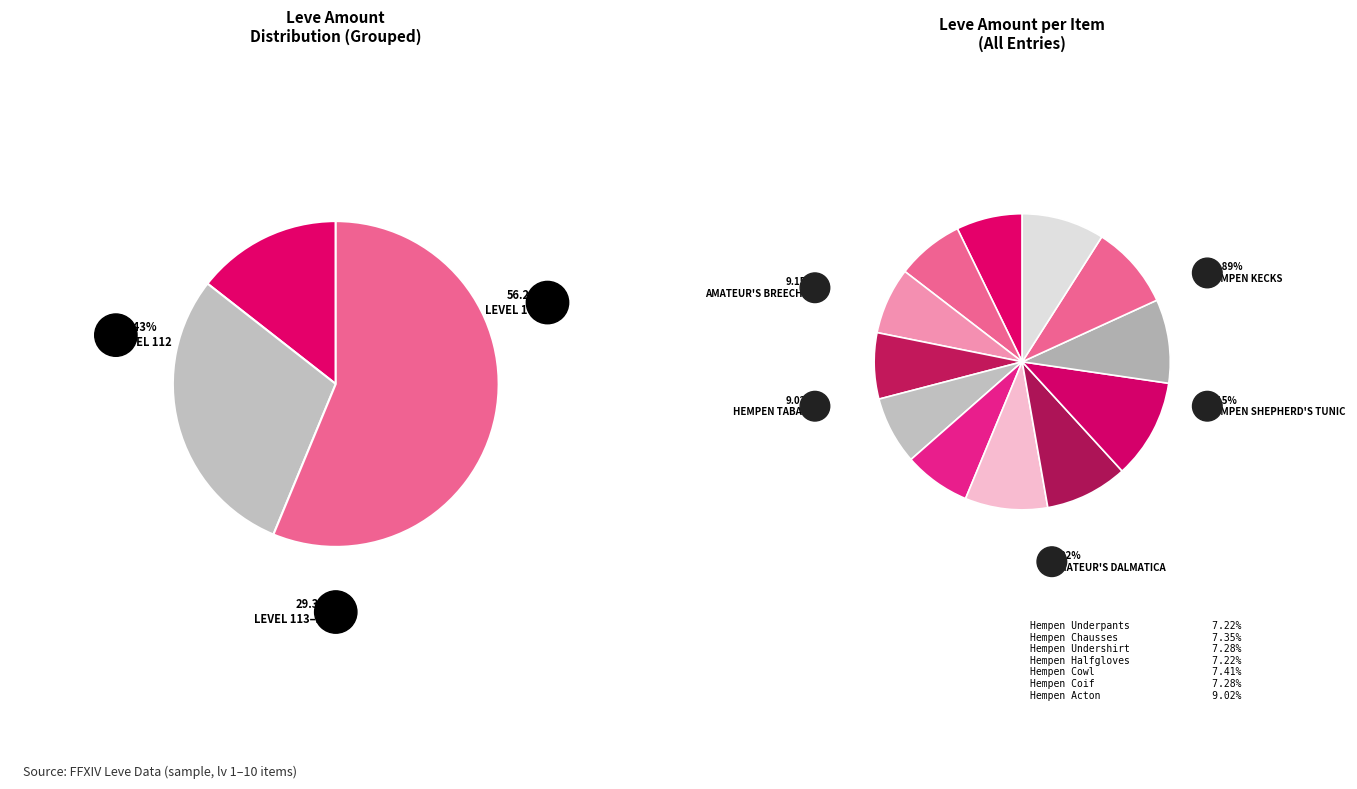

Which category has the smallest portion of the pie?

Hempen Underpants